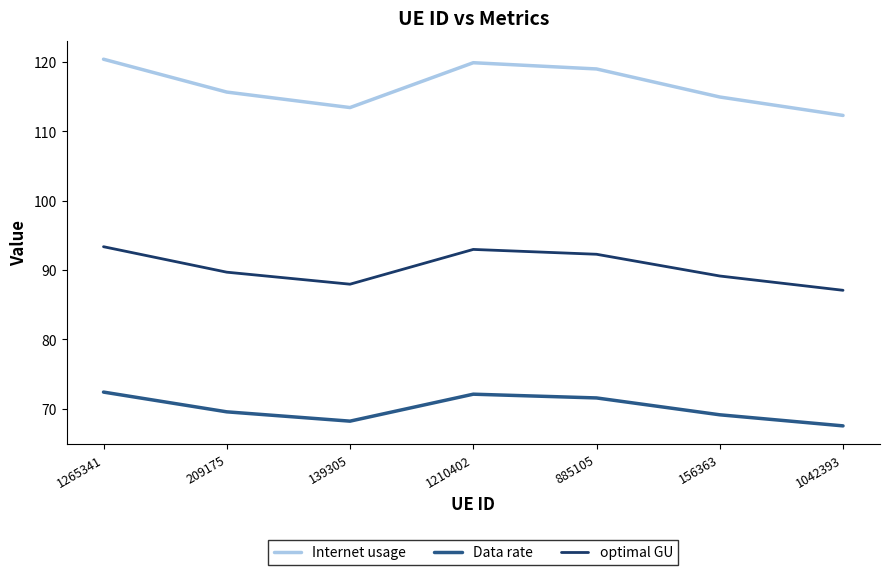

What is the difference between the optimal GU values at 209175 and 1265341?

3.7